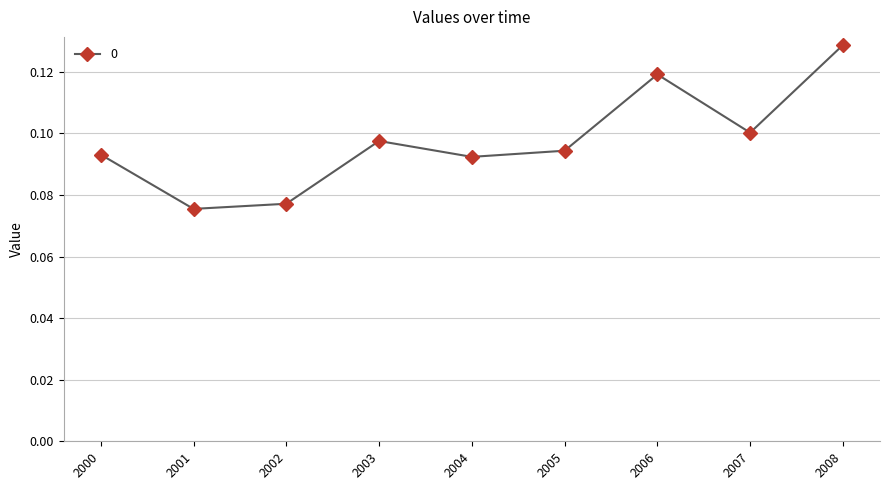

Between 2001 and 2008, which is larger?

2008